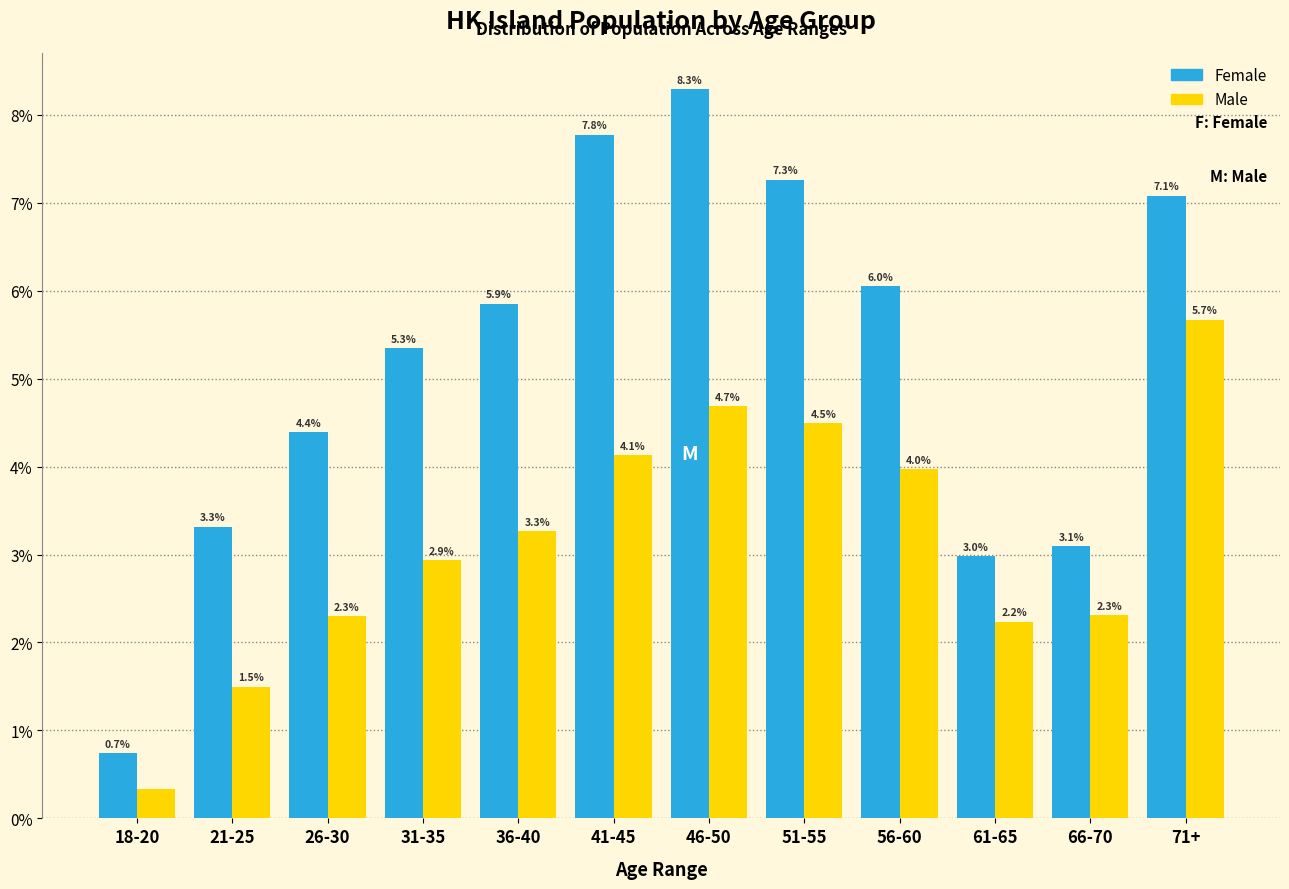

Read the Female value at 21-25.

3.3